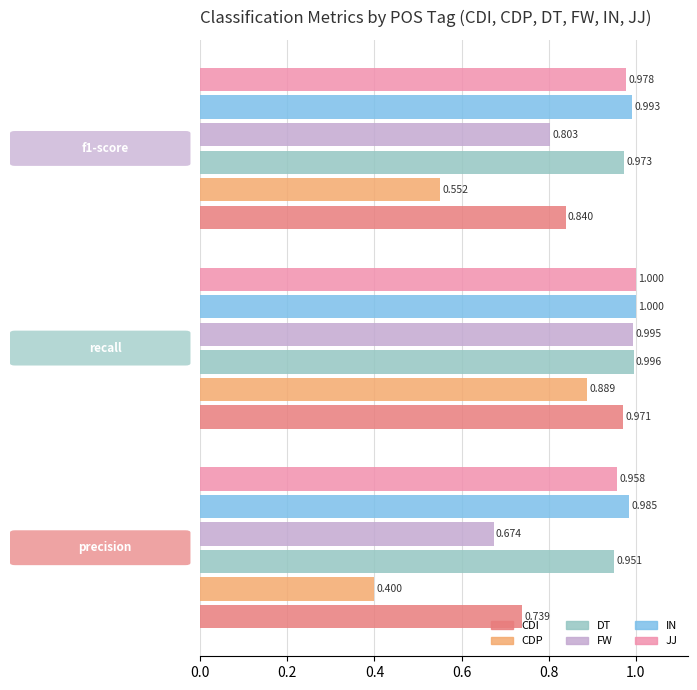

Which series has the largest total across all categories?

IN